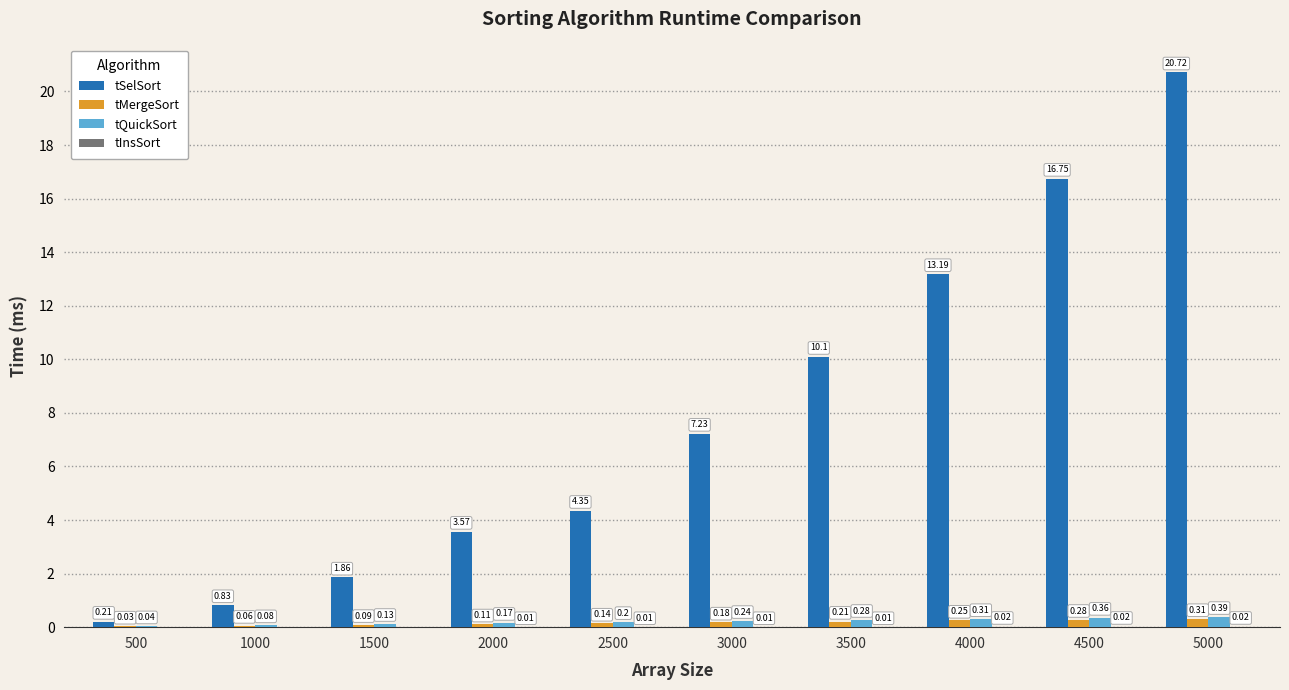

What is the sum of the tMergeSort values at 4500 and 3500?

0.5